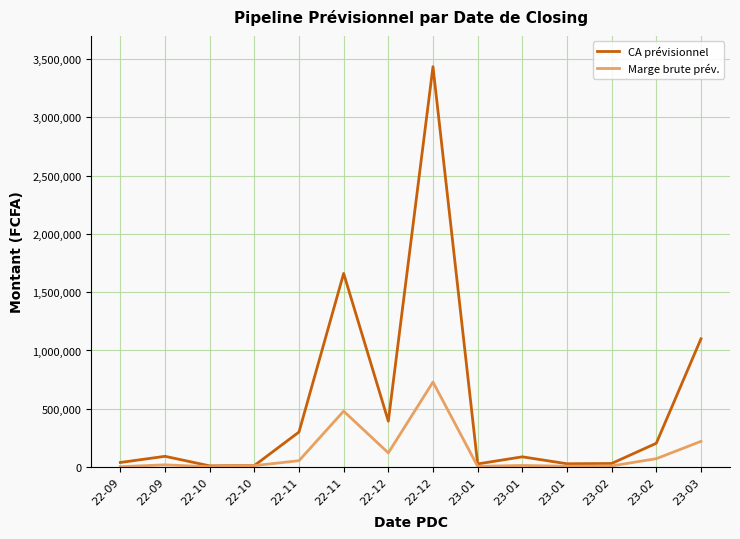

Does the chart have visible grid lines?

Yes